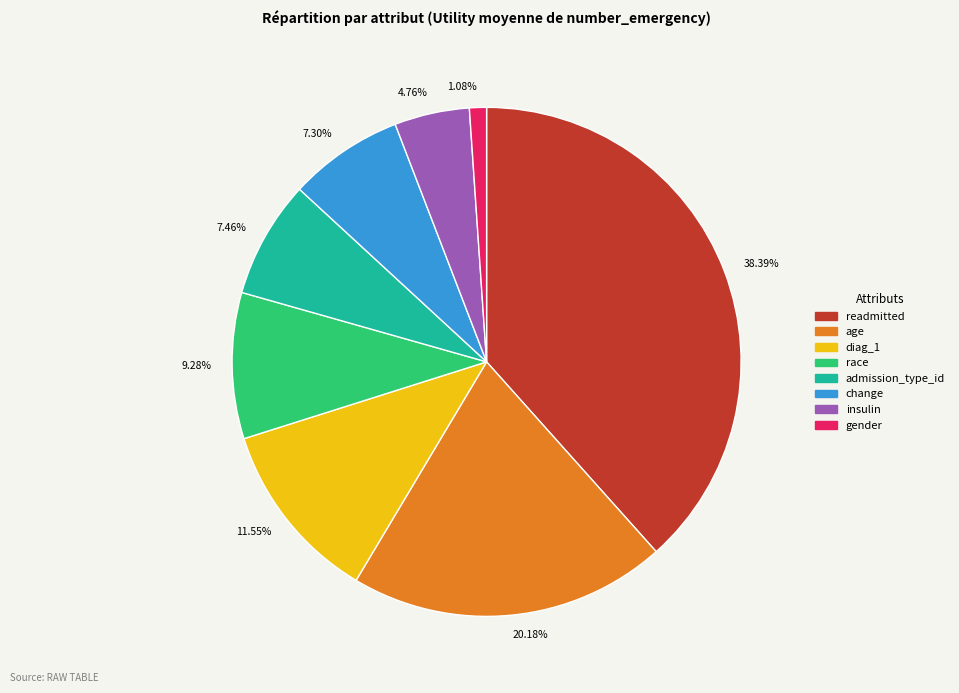

What percentage do age and insulin together represent?

24.9%